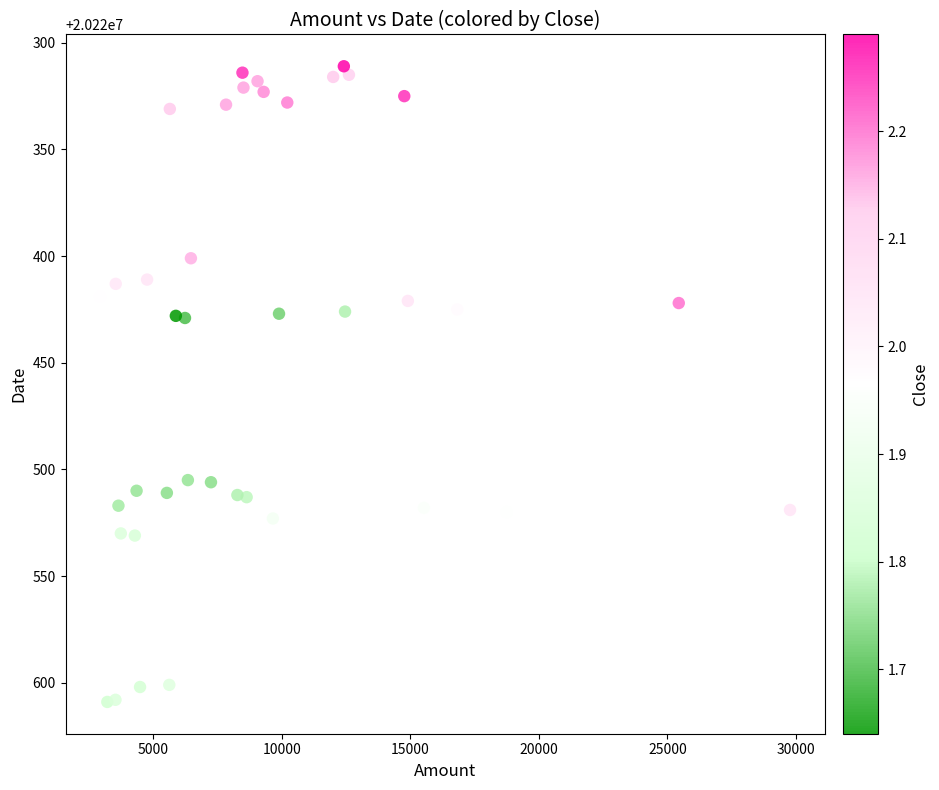

What is the range of Y values (max minus min)?

298